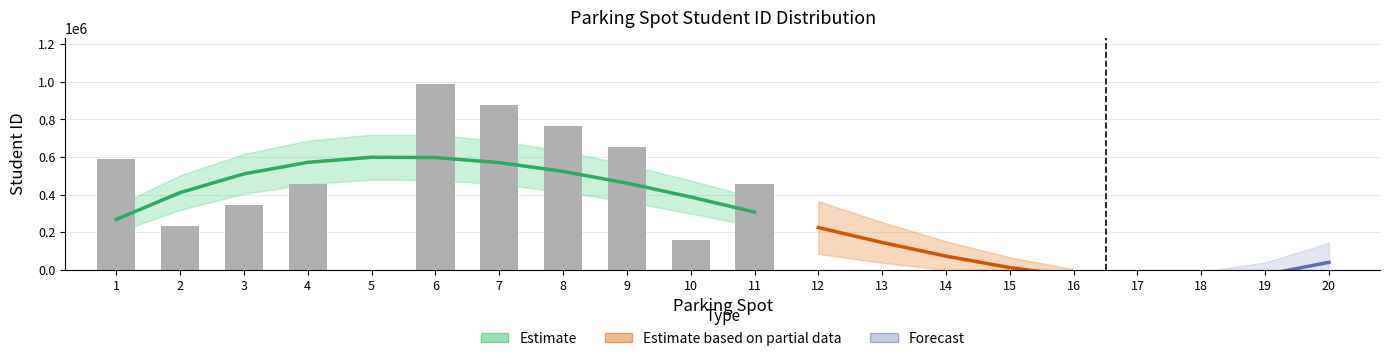

List the labels in order of value, smallest first.

5, 12, 13, 14, 15, 16, 17, 18, 19, 20, 10, 2, 3, 4, 11, 1, 9, 8, 7, 6